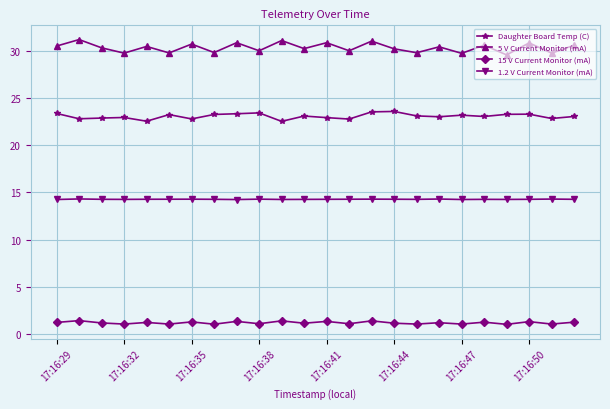

True or false: Daughter Board Temp (C) has more than 2 interior local peaks.

True